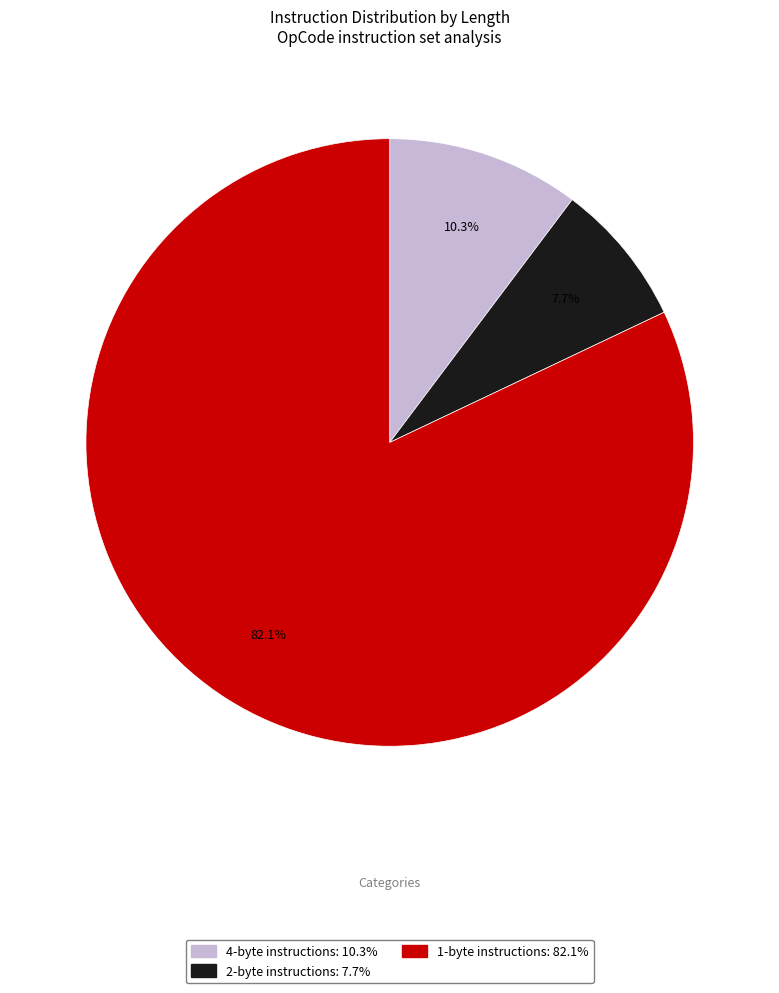

Does any single category account for the majority?

Yes